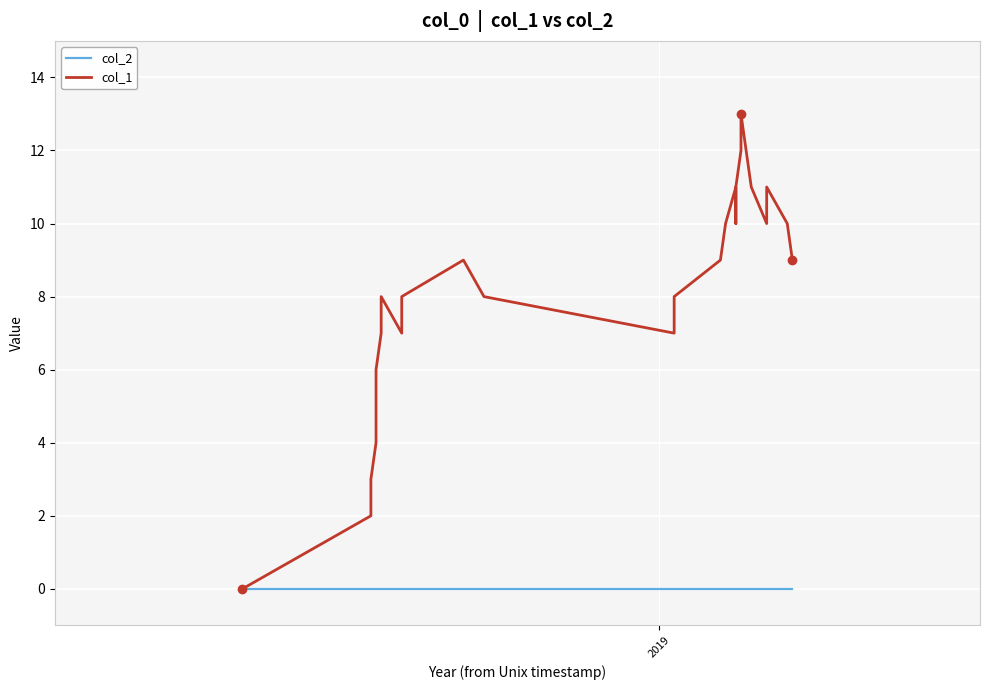

What is the difference between the maximum and second lowest values in the col_1 series?

11